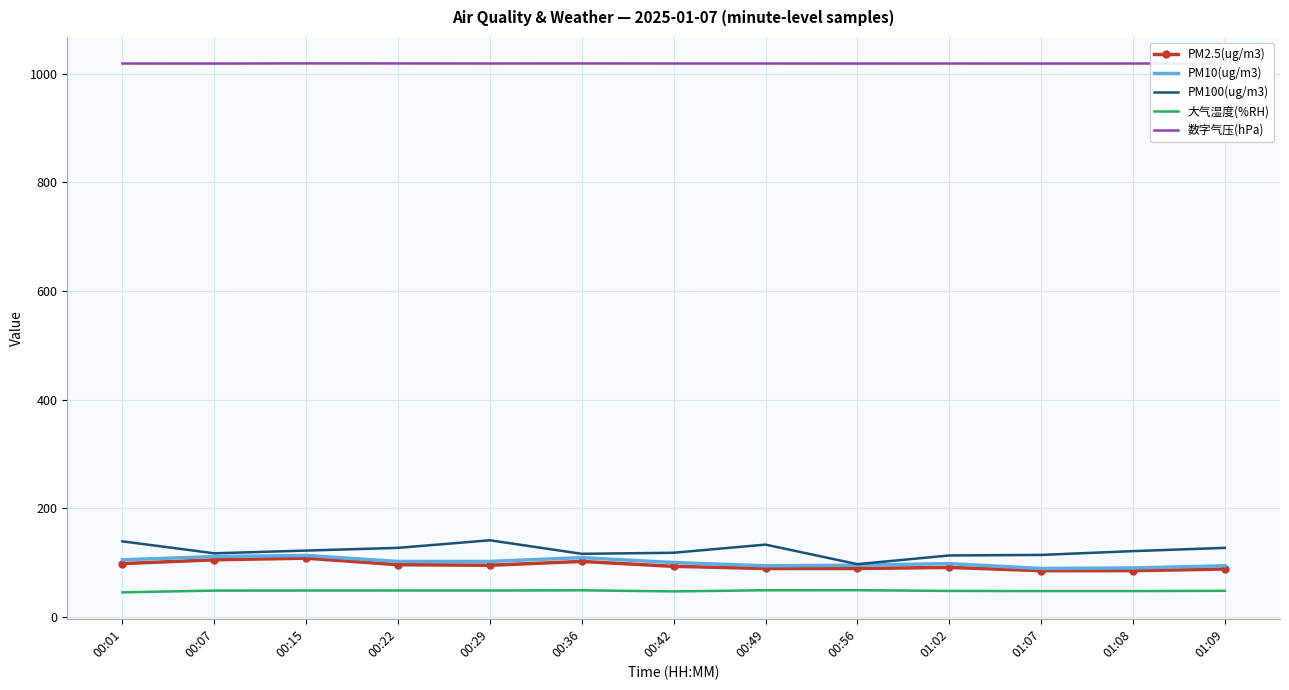

What is the highest value of the 数字气压(hPa) series?

1019.3